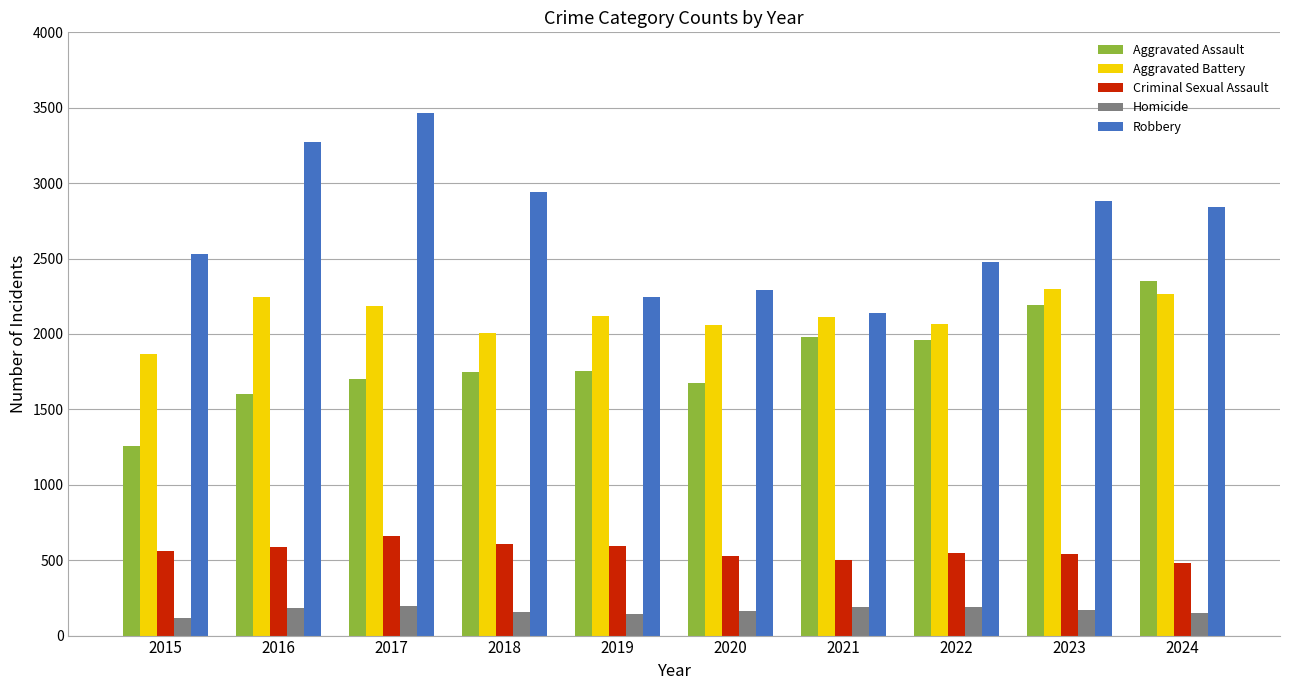

The value of Aggravated Assault at 2024 is 3547. True or false?

False